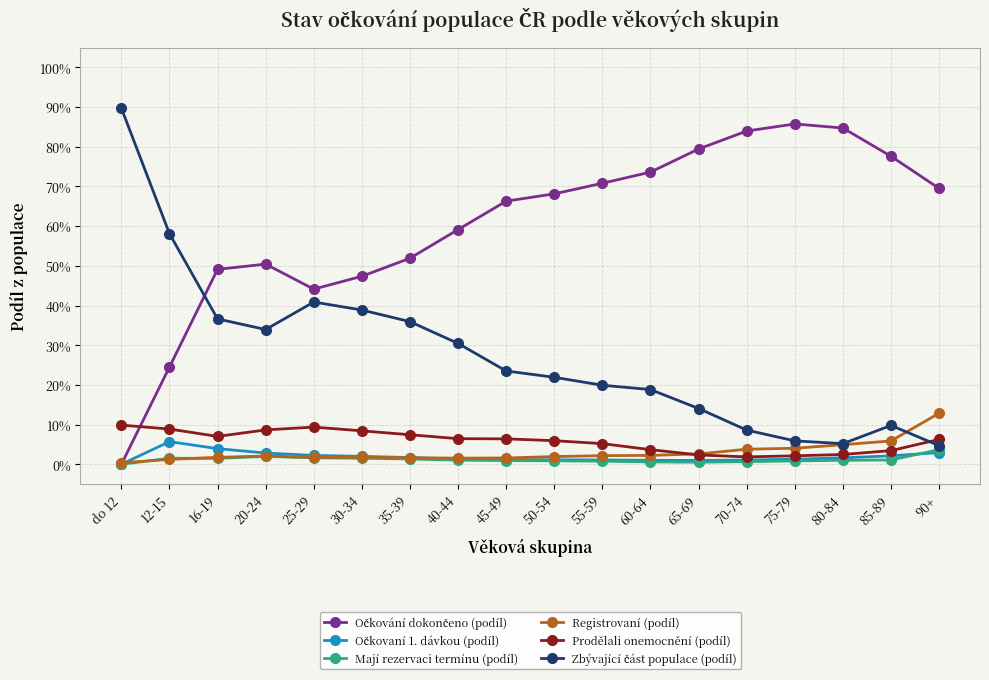

Does the chart have visible grid lines?

Yes